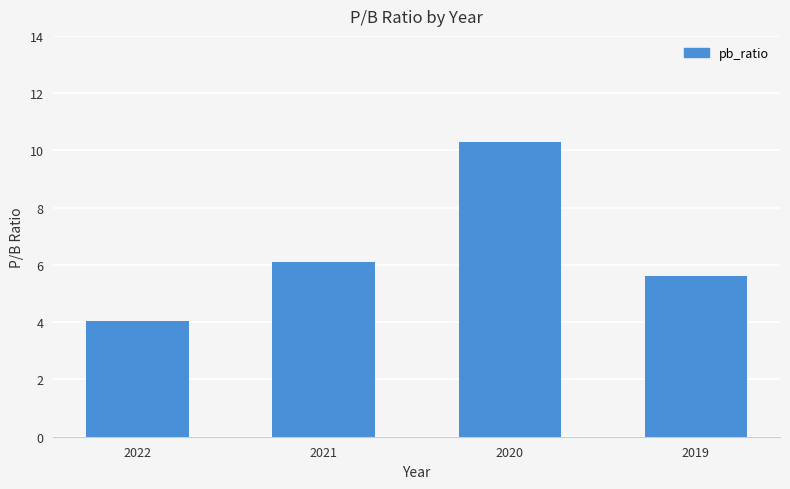

Reading left to right, what are all the values shown in this chart?

4.0	6.1	10.3	5.6